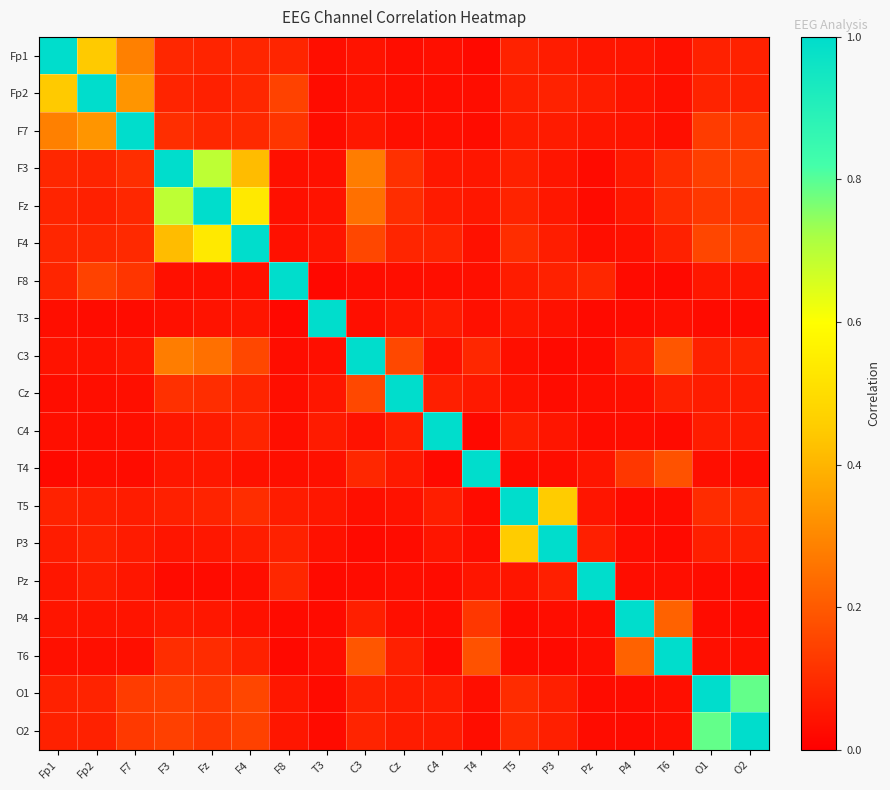

Reading left to right, what are all the values shown in this chart?

Fp1: Fp1=1.0	Fp2=0.4	F7=0.3	F3=0.1	Fz=0.1	F4=0.1	F8=0.1	T3=0.0	C3=0.0	Cz=0.0	C4=0.0	T4=0.0	T5=0.1	P3=0.1	Pz=0.1	P4=0.0	T6=0.0	O1=0.1	O2=0.1
Fp2: Fp1=0.4	Fp2=1.0	F7=0.3	F3=0.1	Fz=0.1	F4=0.1	F8=0.1	T3=0.0	C3=0.0	Cz=0.0	C4=0.0	T4=0.0	T5=0.1	P3=0.1	Pz=0.1	P4=0.0	T6=0.0	O1=0.1	O2=0.1
F7: Fp1=0.3	Fp2=0.3	F7=1.0	F3=0.1	Fz=0.1	F4=0.1	F8=0.1	T3=0.0	C3=0.1	Cz=0.0	C4=0.0	T4=0.0	T5=0.1	P3=0.1	Pz=0.0	P4=0.0	T6=0.0	O1=0.1	O2=0.1
F3: Fp1=0.1	Fp2=0.1	F7=0.1	F3=1.0	Fz=0.7	F4=0.4	F8=0.0	T3=0.0	C3=0.3	Cz=0.1	C4=0.1	T4=0.0	T5=0.1	P3=0.0	Pz=0.0	P4=0.1	T6=0.1	O1=0.1	O2=0.1
Fz: Fp1=0.1	Fp2=0.1	F7=0.1	F3=0.7	Fz=1.0	F4=0.5	F8=0.0	T3=0.0	C3=0.2	Cz=0.1	C4=0.1	T4=0.1	T5=0.1	P3=0.1	Pz=0.0	P4=0.1	T6=0.1	O1=0.1	O2=0.1
F4: Fp1=0.1	Fp2=0.1	F7=0.1	F3=0.4	Fz=0.5	F4=1.0	F8=0.0	T3=0.0	C3=0.2	Cz=0.1	C4=0.1	T4=0.0	T5=0.1	P3=0.1	Pz=0.0	P4=0.0	T6=0.1	O1=0.2	O2=0.1
F8: Fp1=0.1	Fp2=0.1	F7=0.1	F3=0.0	Fz=0.0	F4=0.0	F8=1.0	T3=0.0	C3=0.0	Cz=0.0	C4=0.0	T4=0.0	T5=0.1	P3=0.1	Pz=0.1	P4=0.0	T6=0.0	O1=0.1	O2=0.1
T3: Fp1=0.0	Fp2=0.0	F7=0.0	F3=0.0	Fz=0.0	F4=0.0	F8=0.0	T3=1.0	C3=0.0	Cz=0.0	C4=0.1	T4=0.0	T5=0.1	P3=0.0	Pz=0.0	P4=0.0	T6=0.0	O1=0.0	O2=0.0
C3: Fp1=0.0	Fp2=0.0	F7=0.1	F3=0.3	Fz=0.2	F4=0.2	F8=0.0	T3=0.0	C3=1.0	Cz=0.2	C4=0.0	T4=0.1	T5=0.0	P3=0.0	Pz=0.0	P4=0.1	T6=0.2	O1=0.1	O2=0.1
Cz: Fp1=0.0	Fp2=0.0	F7=0.0	F3=0.1	Fz=0.1	F4=0.1	F8=0.0	T3=0.0	C3=0.2	Cz=1.0	C4=0.1	T4=0.1	T5=0.0	P3=0.0	Pz=0.0	P4=0.0	T6=0.1	O1=0.1	O2=0.1
C4: Fp1=0.0	Fp2=0.0	F7=0.0	F3=0.1	Fz=0.1	F4=0.1	F8=0.0	T3=0.1	C3=0.0	Cz=0.1	C4=1.0	T4=0.0	T5=0.1	P3=0.0	Pz=0.0	P4=0.0	T6=0.0	O1=0.1	O2=0.1
T4: Fp1=0.0	Fp2=0.0	F7=0.0	F3=0.0	Fz=0.1	F4=0.0	F8=0.0	T3=0.0	C3=0.1	Cz=0.1	C4=0.0	T4=1.0	T5=0.0	P3=0.0	Pz=0.0	P4=0.1	T6=0.2	O1=0.0	O2=0.0
T5: Fp1=0.1	Fp2=0.1	F7=0.1	F3=0.1	Fz=0.1	F4=0.1	F8=0.1	T3=0.1	C3=0.0	Cz=0.0	C4=0.1	T4=0.0	T5=1.0	P3=0.5	Pz=0.0	P4=0.0	T6=0.0	O1=0.1	O2=0.1
P3: Fp1=0.1	Fp2=0.1	F7=0.1	F3=0.0	Fz=0.1	F4=0.1	F8=0.1	T3=0.0	C3=0.0	Cz=0.0	C4=0.0	T4=0.0	T5=0.5	P3=1.0	Pz=0.1	P4=0.0	T6=0.0	O1=0.1	O2=0.1
Pz: Fp1=0.1	Fp2=0.1	F7=0.0	F3=0.0	Fz=0.0	F4=0.0	F8=0.1	T3=0.0	C3=0.0	Cz=0.0	C4=0.0	T4=0.0	T5=0.0	P3=0.1	Pz=1.0	P4=0.0	T6=0.0	O1=0.0	O2=0.0
P4: Fp1=0.0	Fp2=0.0	F7=0.0	F3=0.1	Fz=0.1	F4=0.0	F8=0.0	T3=0.0	C3=0.1	Cz=0.0	C4=0.0	T4=0.1	T5=0.0	P3=0.0	Pz=0.0	P4=1.0	T6=0.2	O1=0.0	O2=0.0
T6: Fp1=0.0	Fp2=0.0	F7=0.0	F3=0.1	Fz=0.1	F4=0.1	F8=0.0	T3=0.0	C3=0.2	Cz=0.1	C4=0.0	T4=0.2	T5=0.0	P3=0.0	Pz=0.0	P4=0.2	T6=1.0	O1=0.0	O2=0.0
O1: Fp1=0.1	Fp2=0.1	F7=0.1	F3=0.1	Fz=0.1	F4=0.2	F8=0.1	T3=0.0	C3=0.1	Cz=0.1	C4=0.1	T4=0.0	T5=0.1	P3=0.1	Pz=0.0	P4=0.0	T6=0.0	O1=1.0	O2=0.8
O2: Fp1=0.1	Fp2=0.1	F7=0.1	F3=0.1	Fz=0.1	F4=0.1	F8=0.1	T3=0.0	C3=0.1	Cz=0.1	C4=0.1	T4=0.0	T5=0.1	P3=0.1	Pz=0.0	P4=0.0	T6=0.0	O1=0.8	O2=1.0